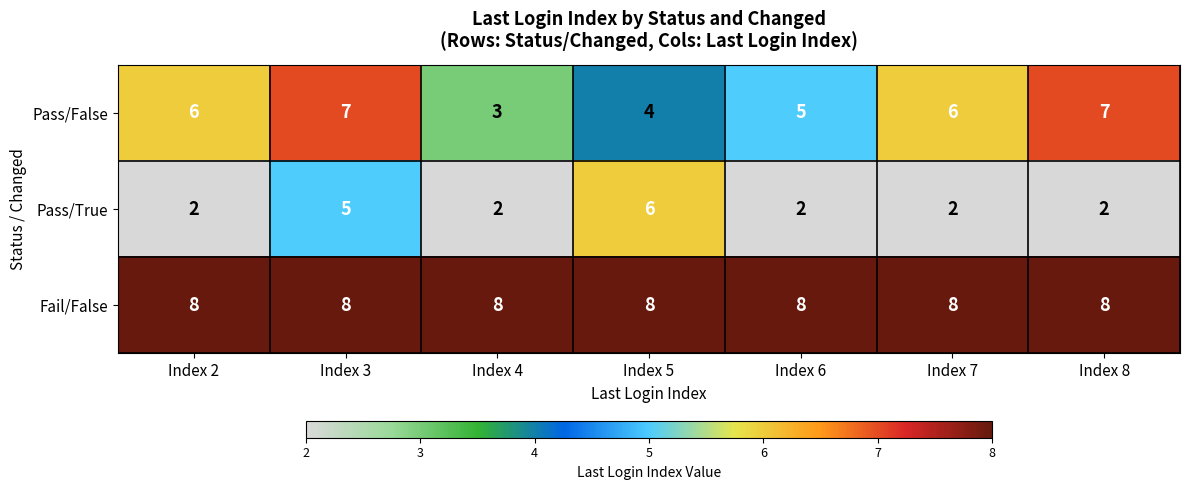

Read the Pass/False value at Index 2.

6